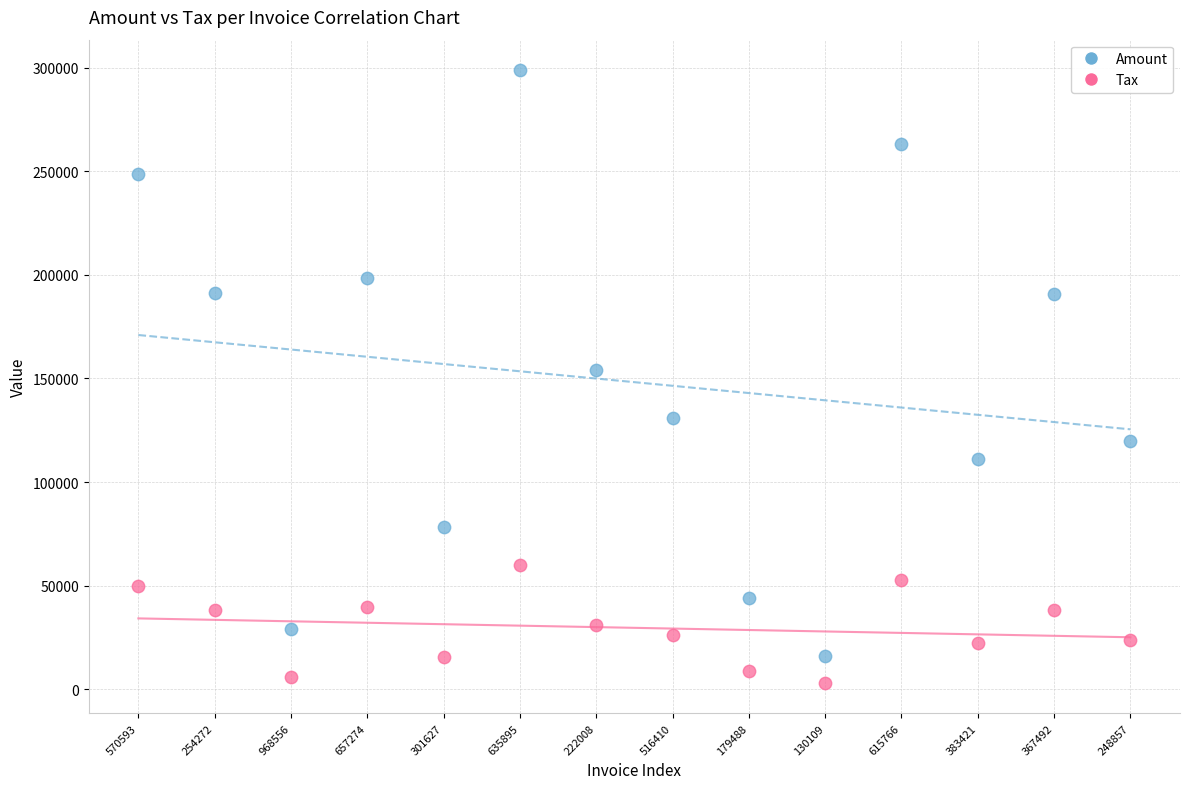

Which series has the largest Y range (max minus min)?

Amount